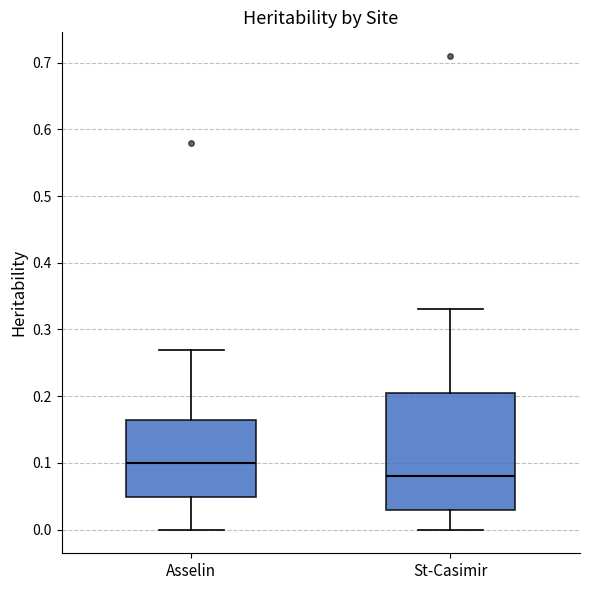

Reading left to right, transcribe this box plot: for each box, give where its median line is, the range the box spans, and where its two whiskers end, as read against the y-axis. The values are not printed on the chart, so give them approximately, as read against the axis.

Asselin: median 0.10, box 0.05 to 0.17, whiskers 0.00 to 0.27
St-Casimir: median 0.08, box 0.03 to 0.21, whiskers 0.00 to 0.33